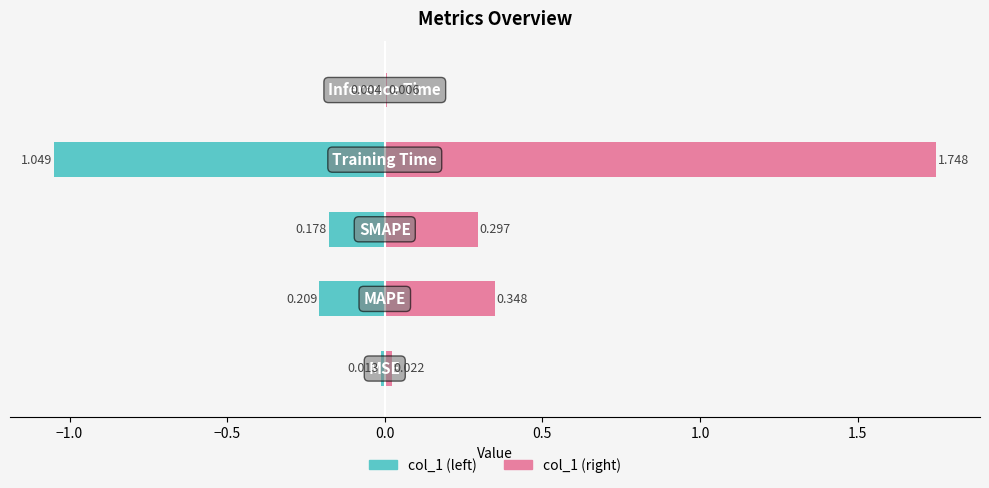

How many bars are there in each group?

2